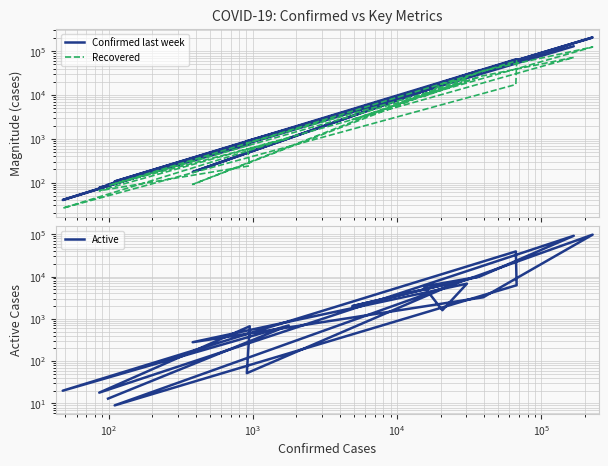

True or false: Recovered and Confirmed last week cross at least once.

False